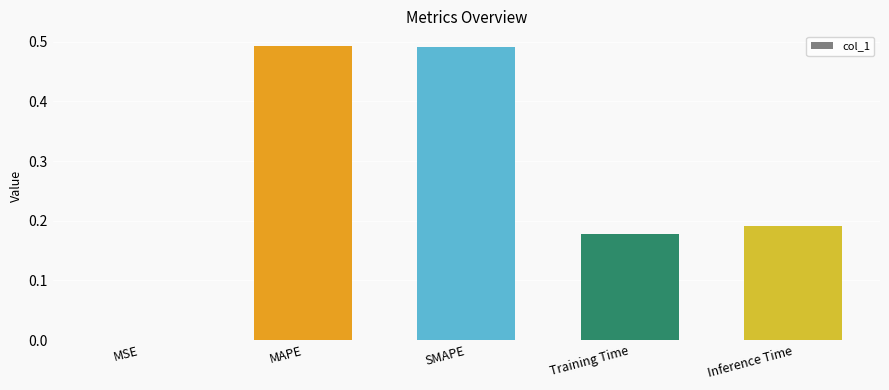

What is the sum of all values?

1.4